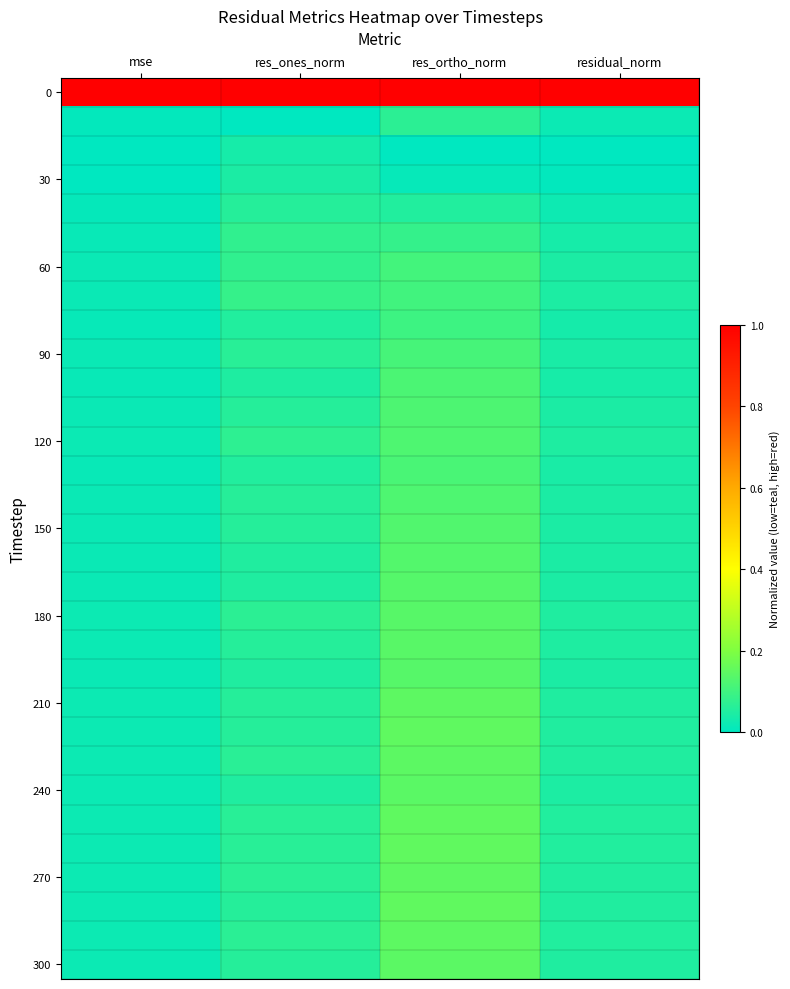

How many categories are shown in the chart?

4